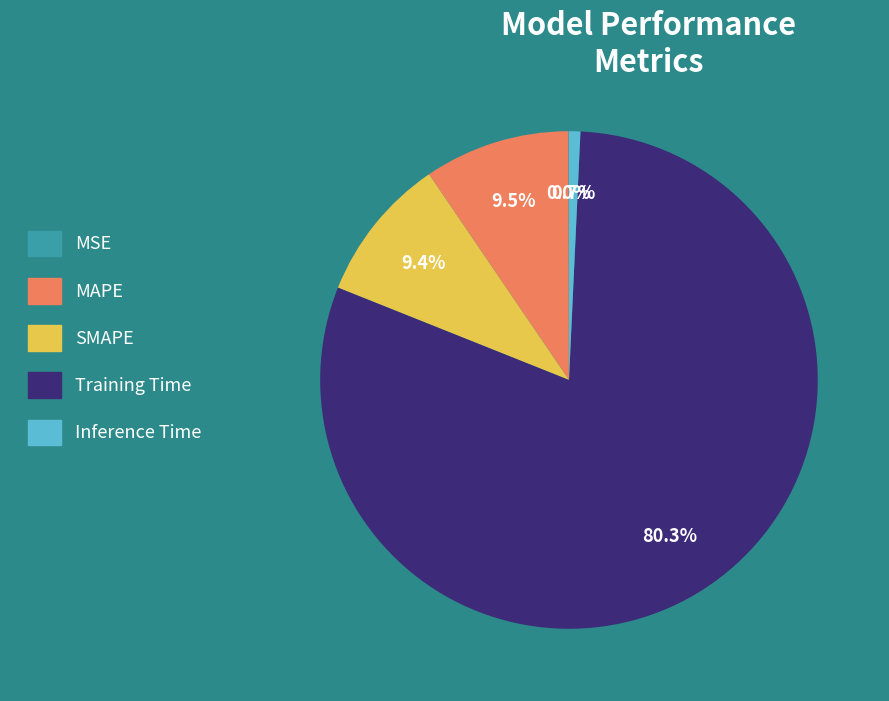

What is the total percentage of Inference Time and MAPE?

10.2%